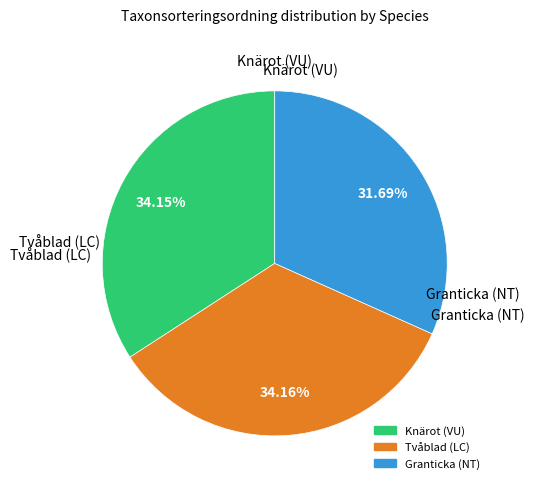

Is there a majority slice in this chart?

No